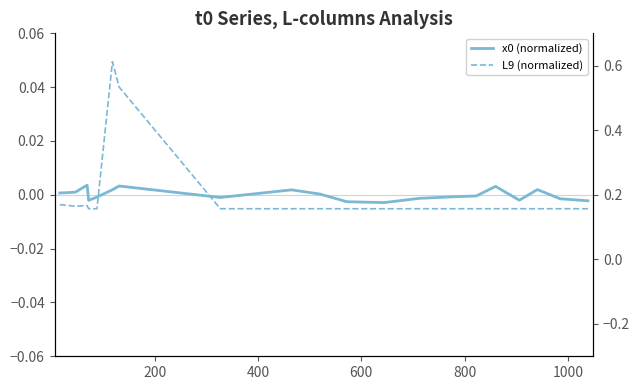

At how many categories does at least one series exceed 0?

9